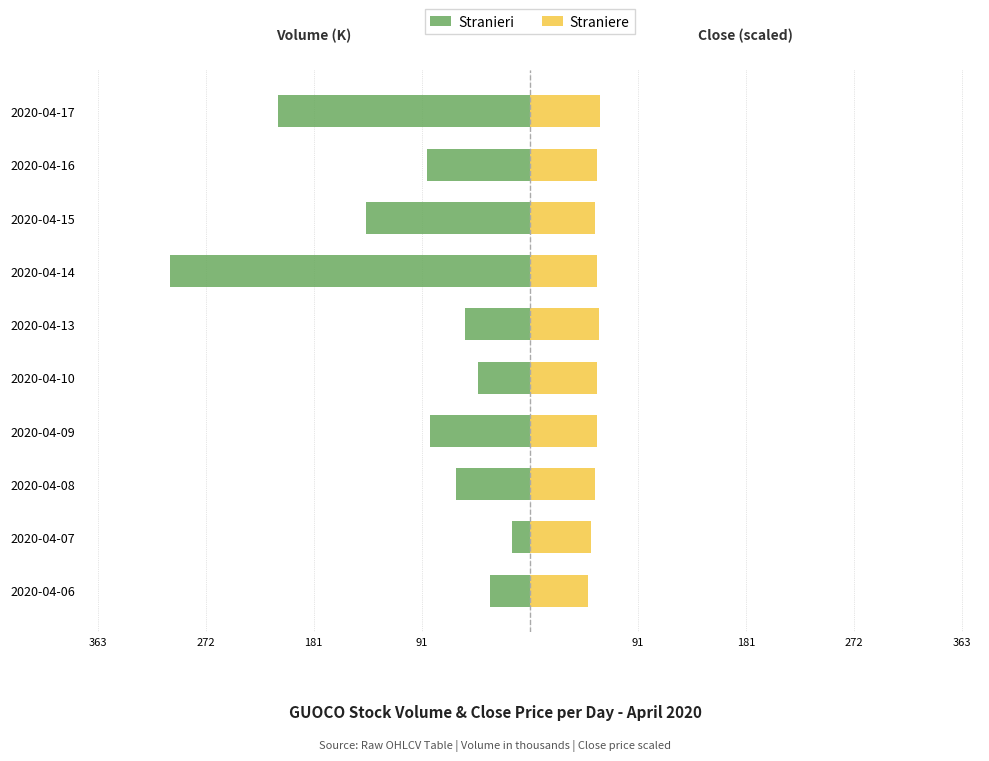

Is it true that Straniere equals 87.3 at 2020-04-10?

False